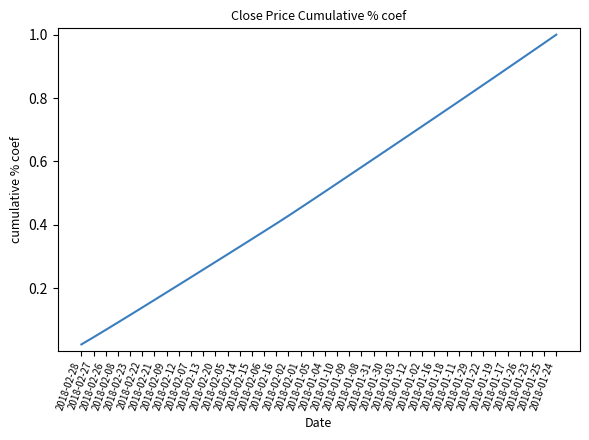

Reading left to right, what are all the values shown in this chart?

2018-02-28=0.0	2018-02-27=0.0	2018-02-26=0.1	2018-02-08=0.1	2018-02-23=0.1	2018-02-22=0.1	2018-02-21=0.2	2018-02-09=0.2	2018-02-12=0.2	2018-02-07=0.2	2018-02-13=0.3	2018-02-20=0.3	2018-02-05=0.3	2018-02-14=0.3	2018-02-15=0.4	2018-02-06=0.4	2018-02-16=0.4	2018-02-02=0.4	2018-02-01=0.5	2018-01-05=0.5	2018-01-04=0.5	2018-01-10=0.5	2018-01-09=0.6	2018-01-08=0.6	2018-01-31=0.6	2018-01-30=0.6	2018-01-03=0.7	2018-01-12=0.7	2018-01-02=0.7	2018-01-16=0.7	2018-01-18=0.8	2018-01-11=0.8	2018-01-29=0.8	2018-01-22=0.8	2018-01-19=0.9	2018-01-17=0.9	2018-01-26=0.9	2018-01-23=0.9	2018-01-25=1.0	2018-01-24=1.0